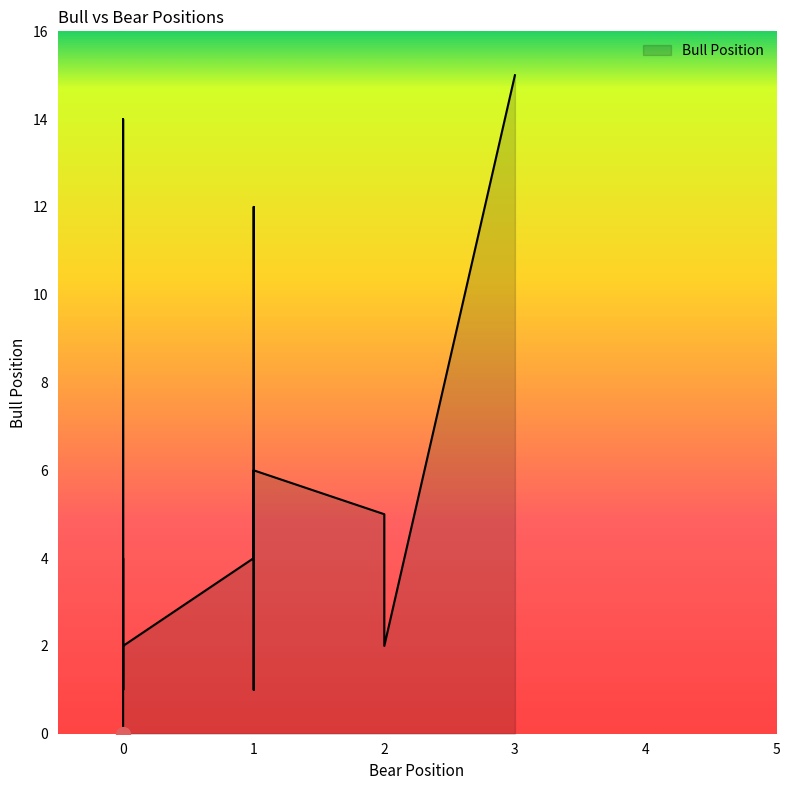

What is the maximum value shown in the chart?

15